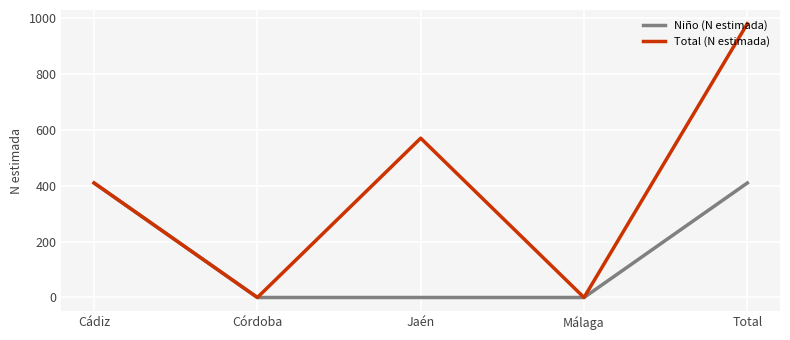

What is the difference between the second highest and second lowest values in the Total (N estimada) series?

569